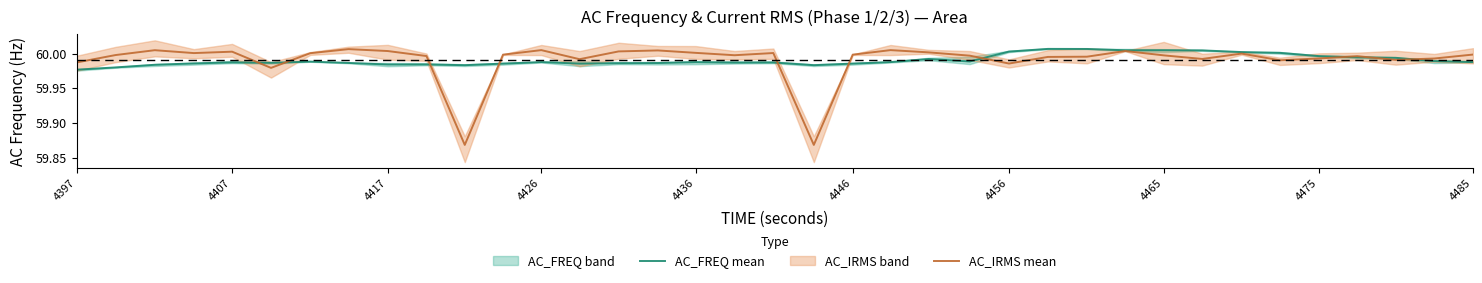

The value of AC_FREQ mean at 4446 is 97.7. True or false?

False